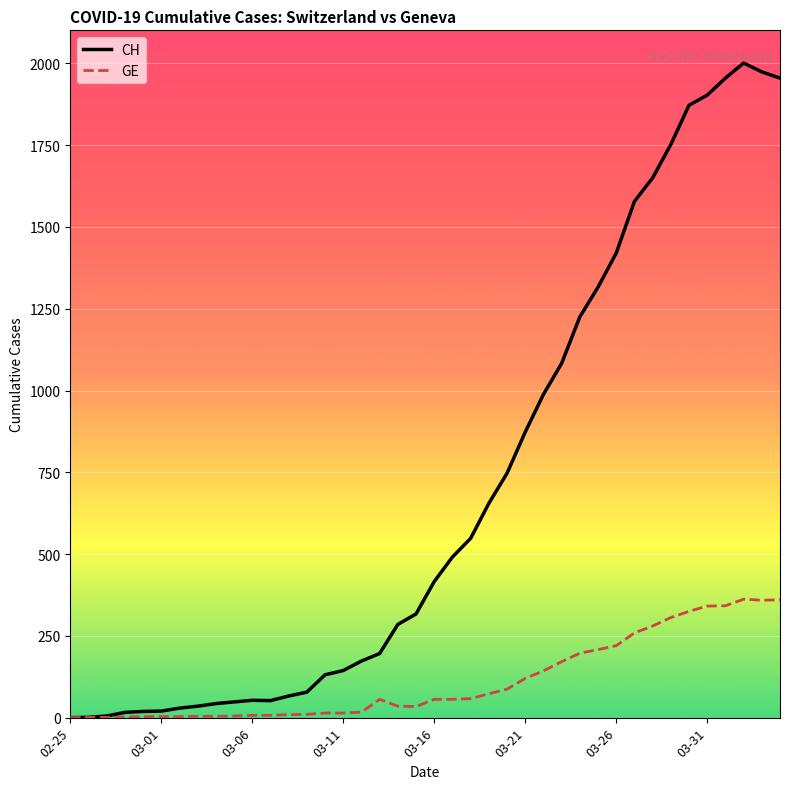

What is the maximum value for GE?

362